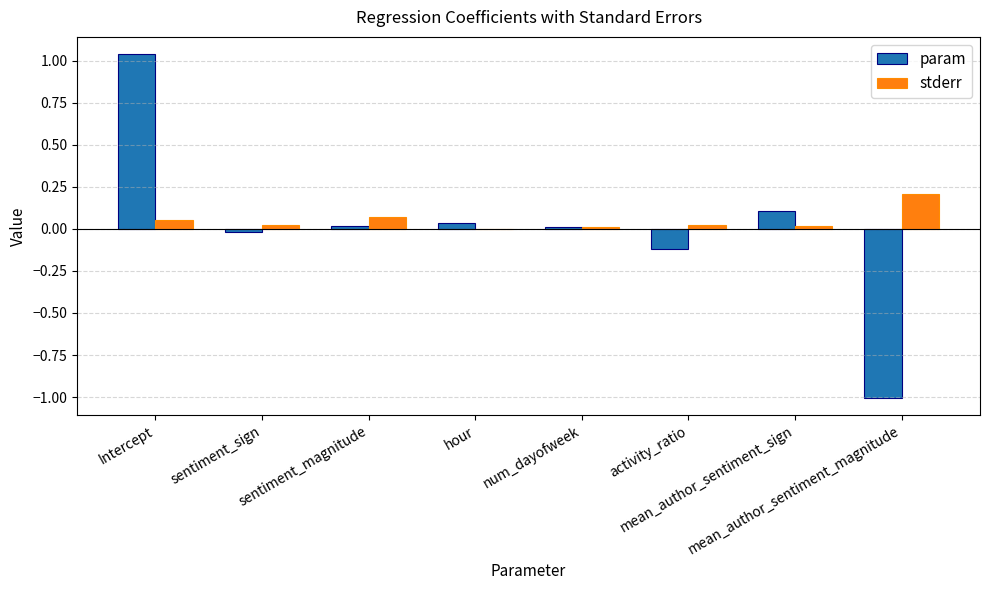

How many distinct data groups are displayed?

2